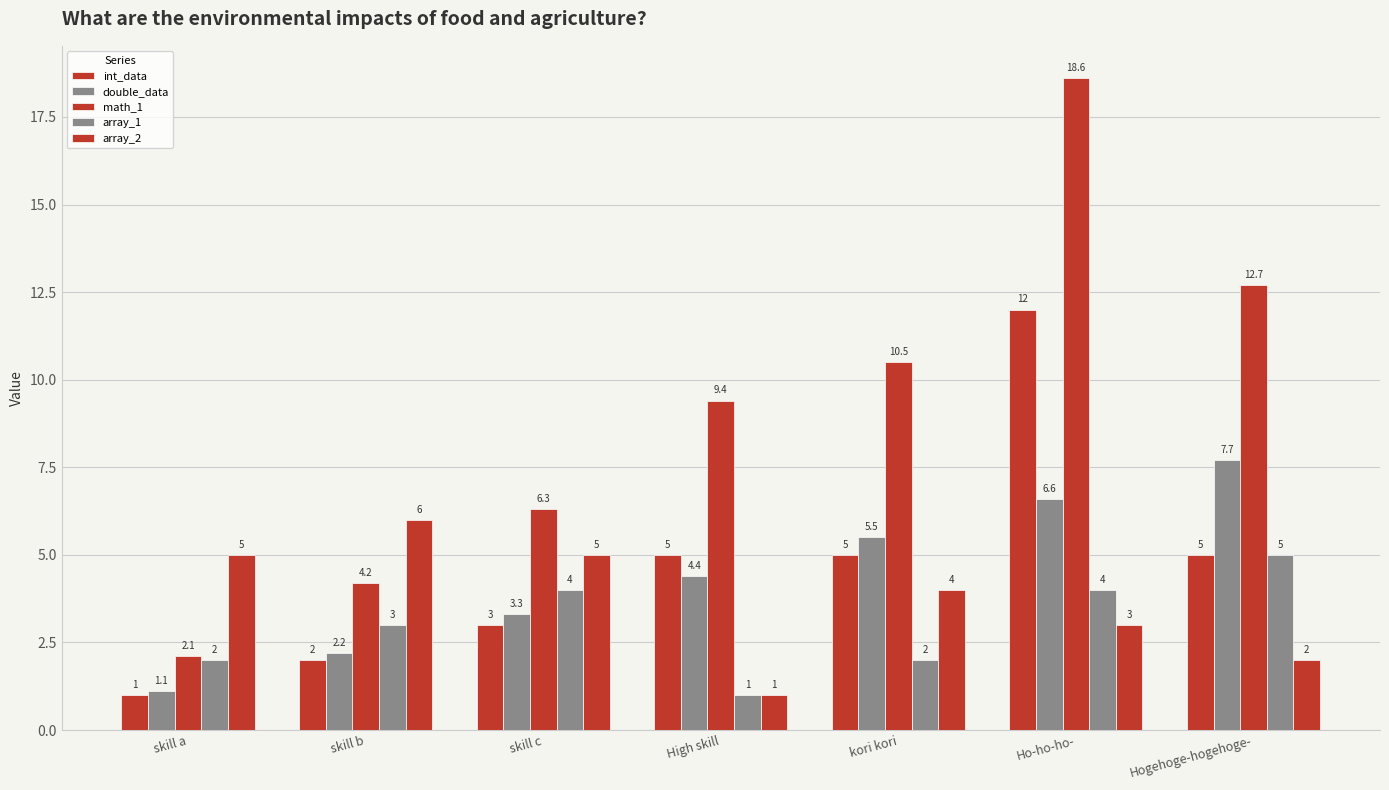

Are the bars horizontal?

No